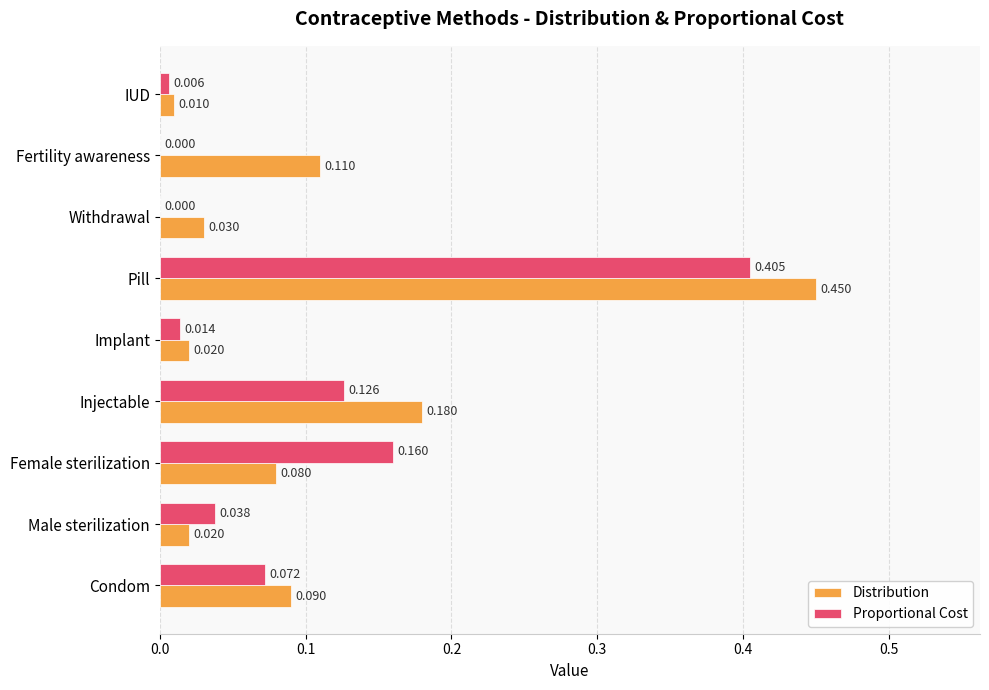

Which label corresponds to the largest value in the chart?

Pill